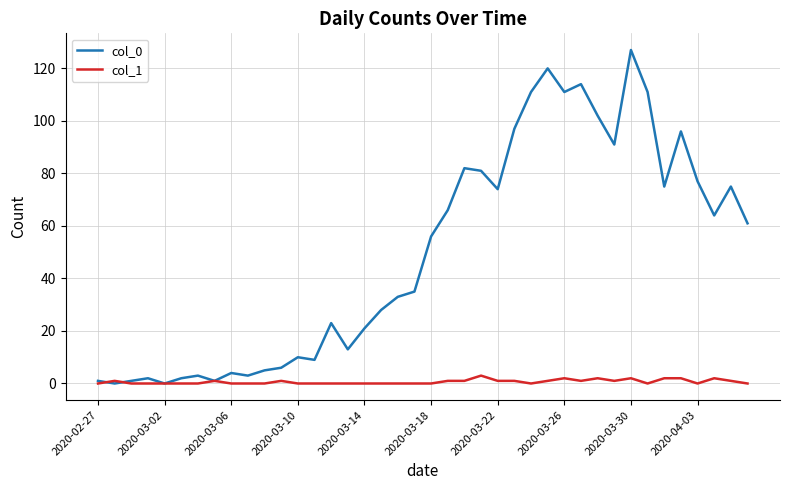

Which series has the largest total across all categories?

col_0